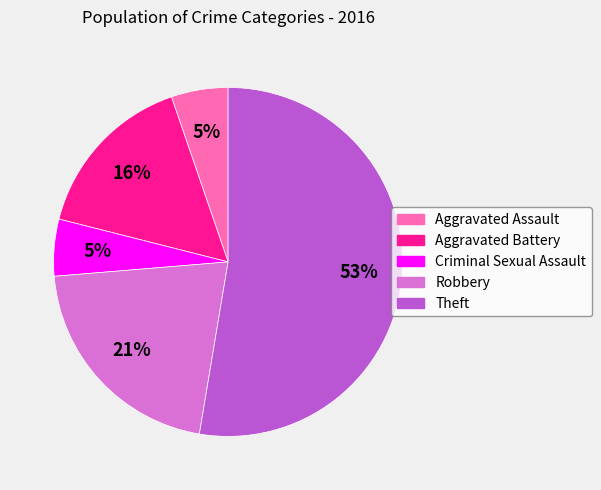

To the nearest percent, what portion does Aggravated Assault represent?

5%